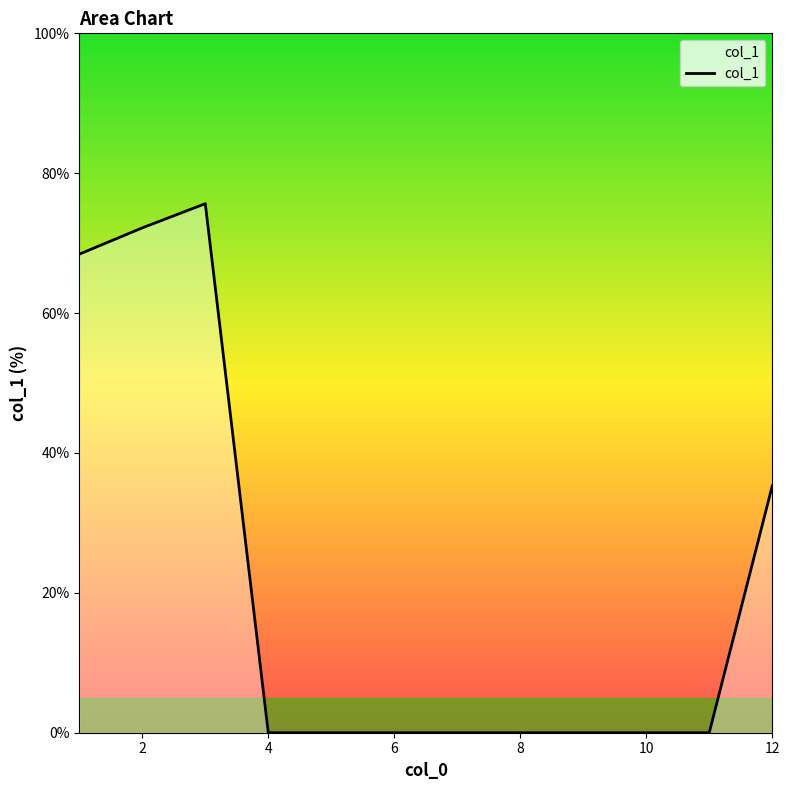

What is the greatest value displayed?

75.6